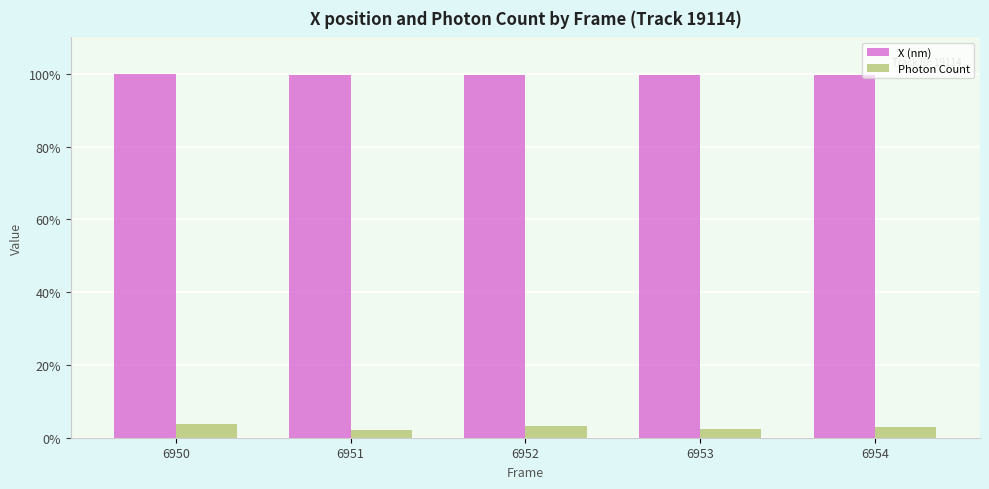

What is the sum of all Photon Count values?

14.4